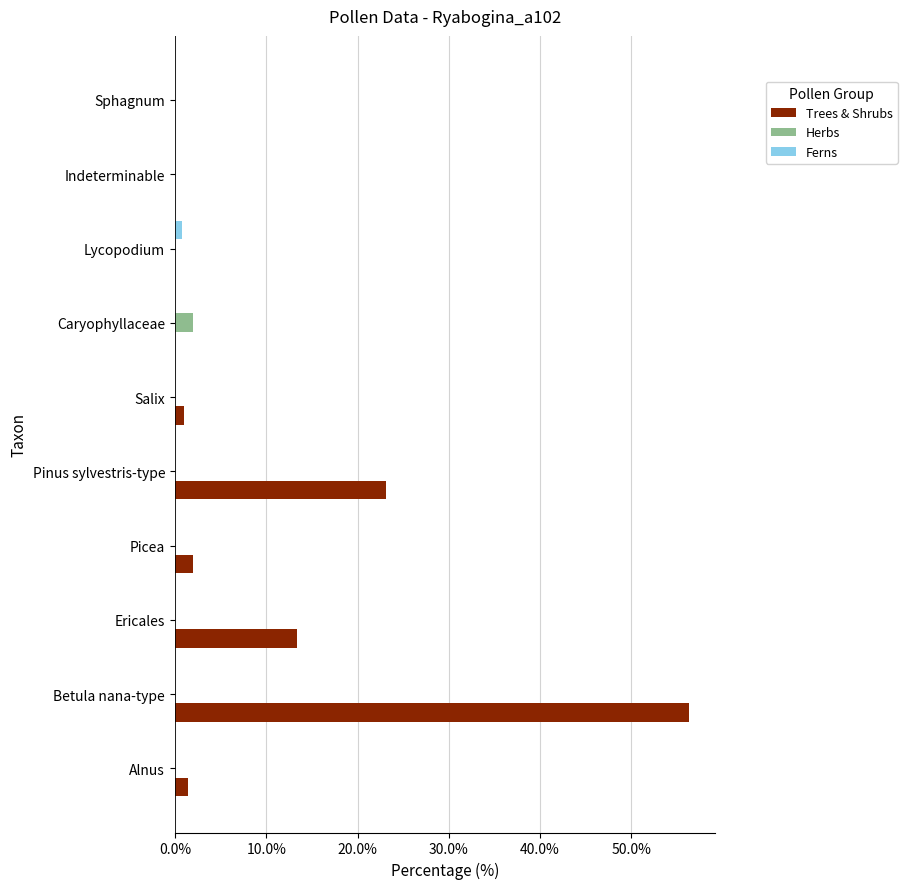

Which series changed the most between Picea and Pinus sylvestris-type?

Trees & Shrubs